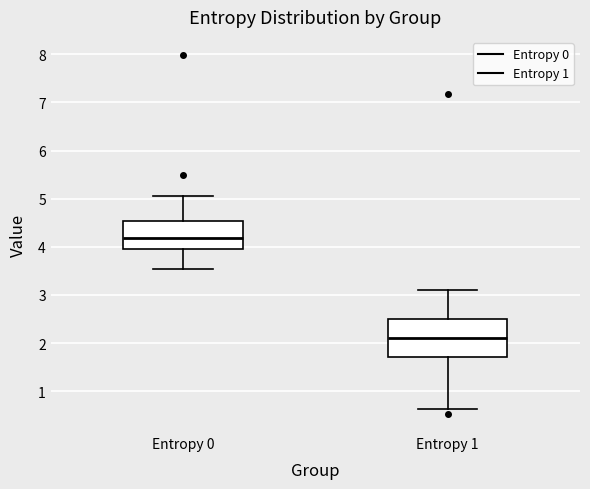

Which box's median line is the lowest?

Entropy 1